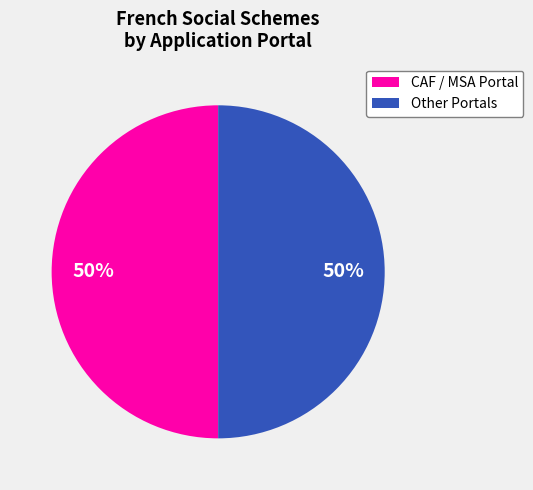

True or false: CAF / MSA Portal accounts for 50% of the total.

True